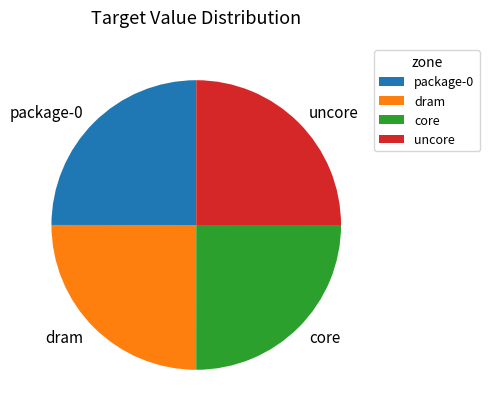

Is there a majority slice in this chart?

No